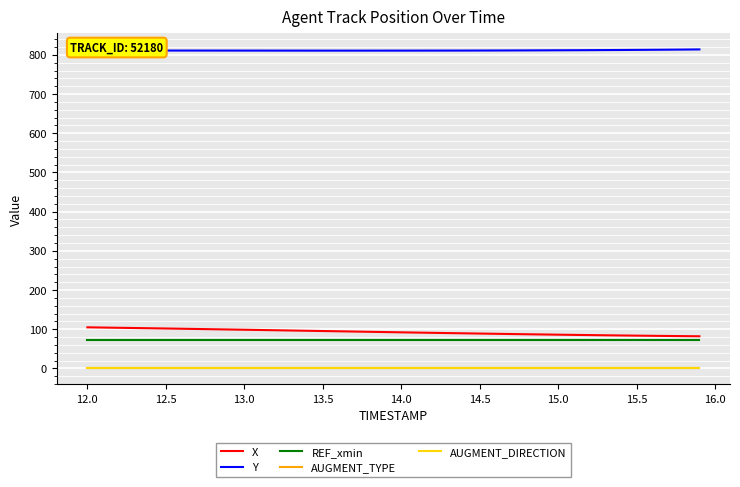

True or false: AUGMENT_DIRECTION and REF_xmin cross at least once.

False